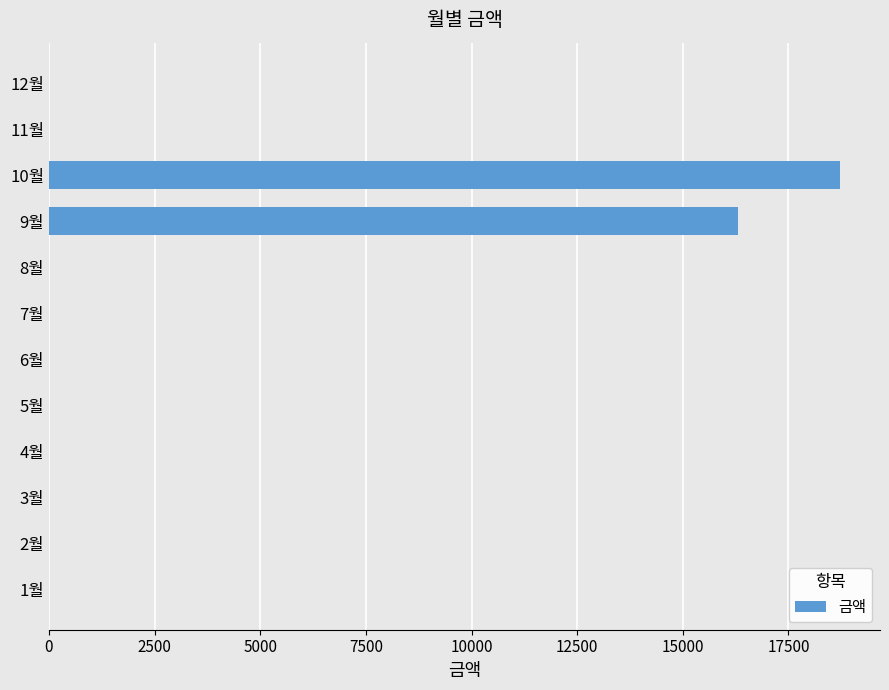

Reading bottom to top, extract all data points from this chart.

1월=0	2월=0	3월=0	4월=0	5월=0	6월=0	7월=0	8월=0	9월=16310	10월=18730	11월=0	12월=0